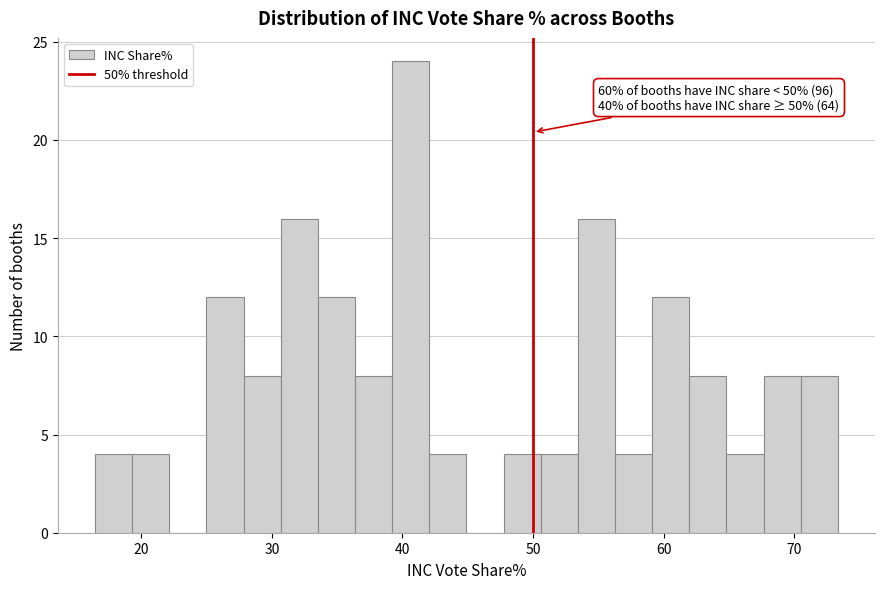

Read against the x-axis, roughly where is the centre of the tallest bar?

41